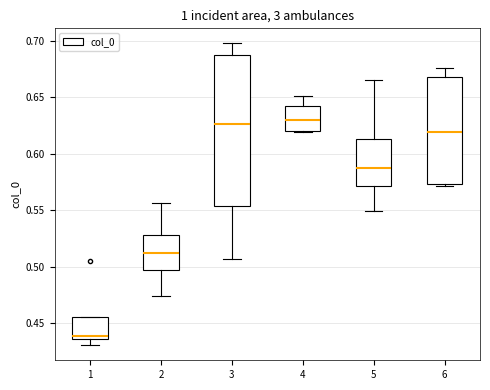

Which box's median line is the lowest?

1